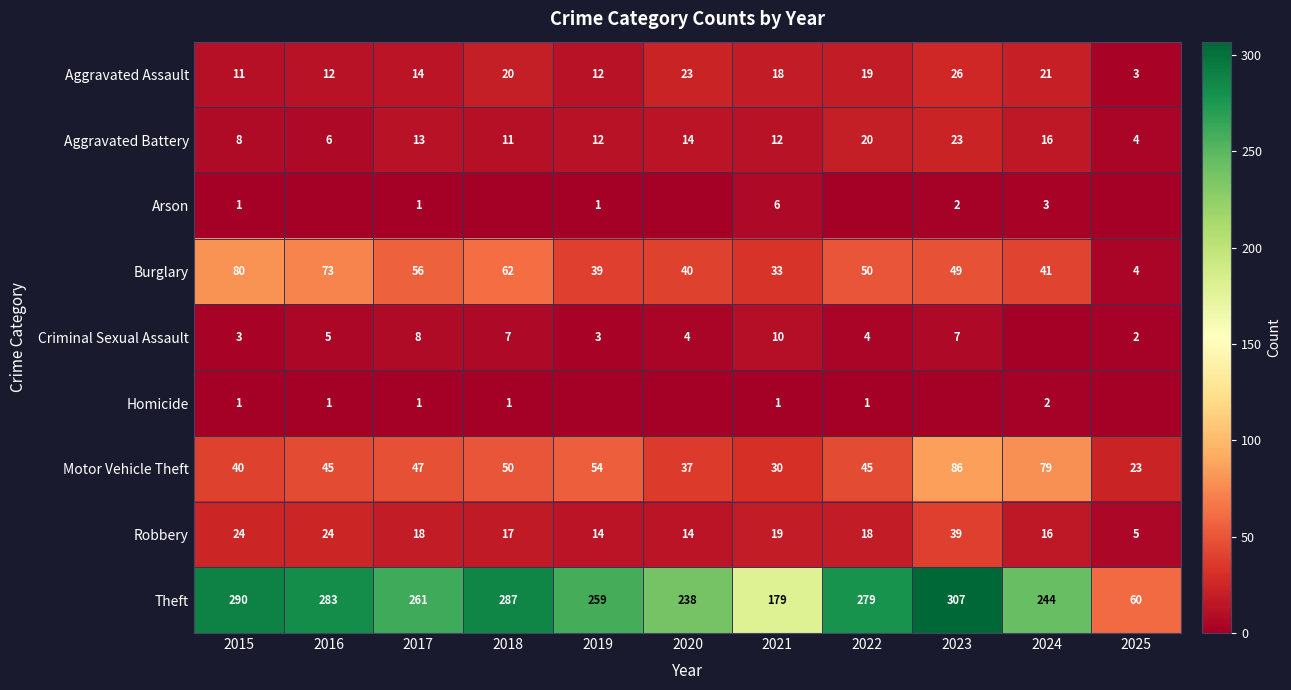

The value of Motor Vehicle Theft at 2024 is 46. True or false?

False